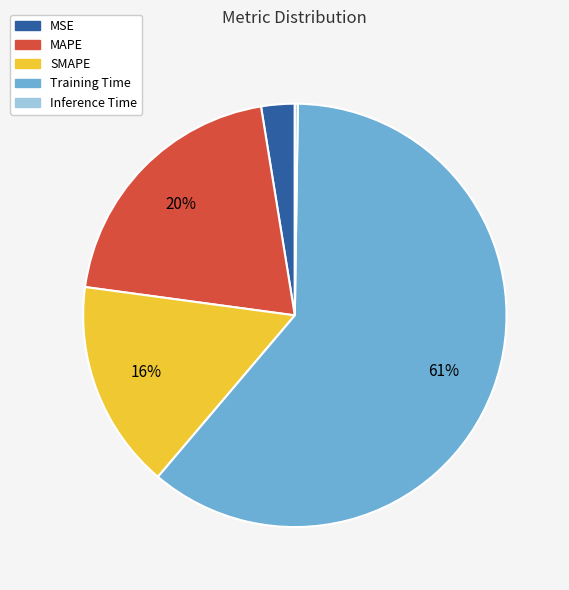

Is it true that MAPE is 20% of the pie?

True